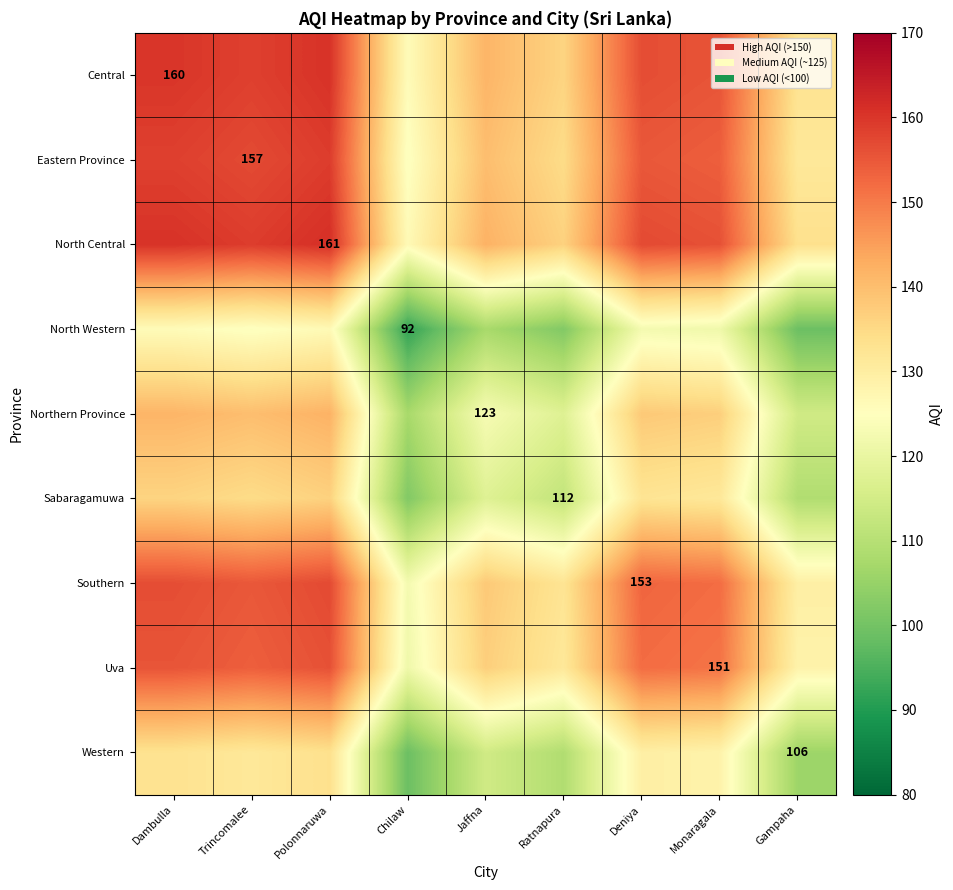

What is the difference between the North Central values at Dambulla and Chilaw?

34.0